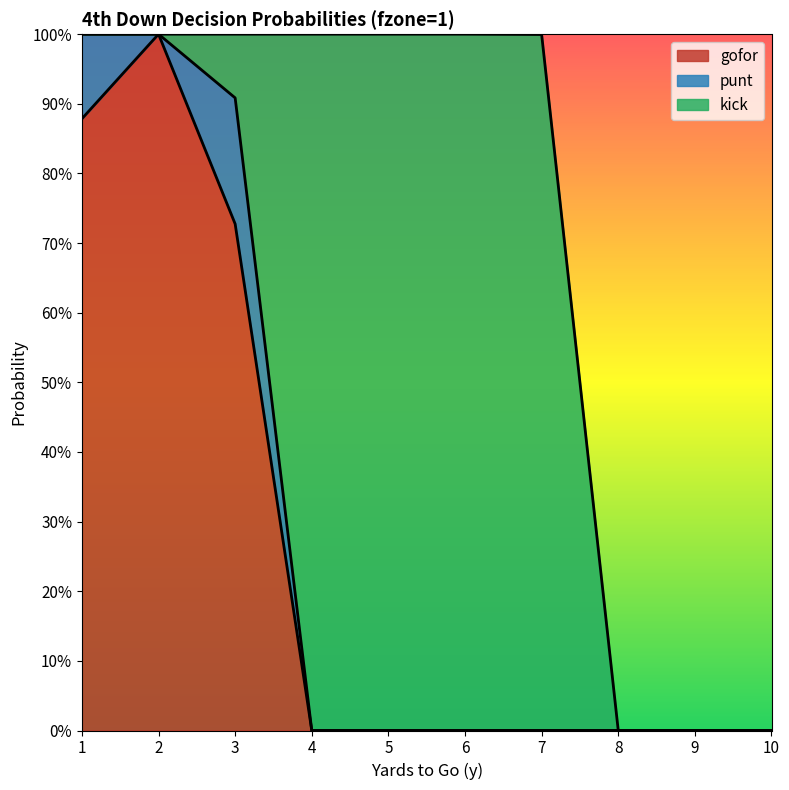

How many times do punt and gofor cross each other?

2